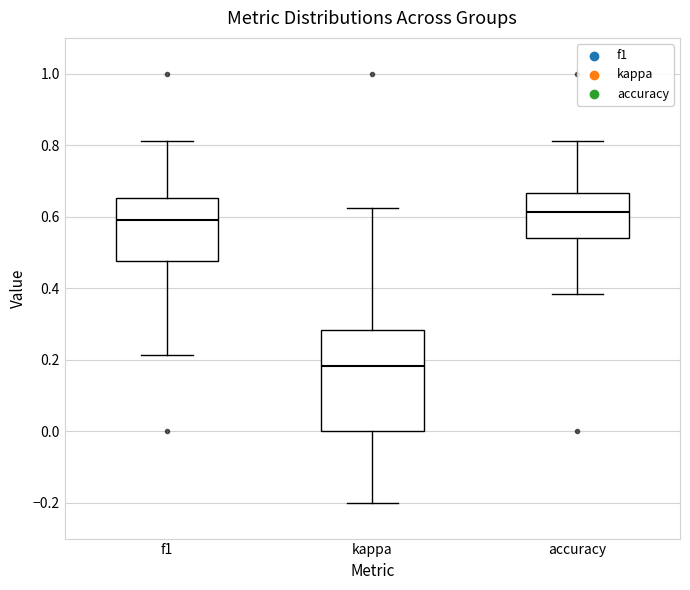

Where does the upper whisker of the box for f1 end on the y-axis? The values are not printed on the chart, so give them approximately, as read against the axis.

0.82